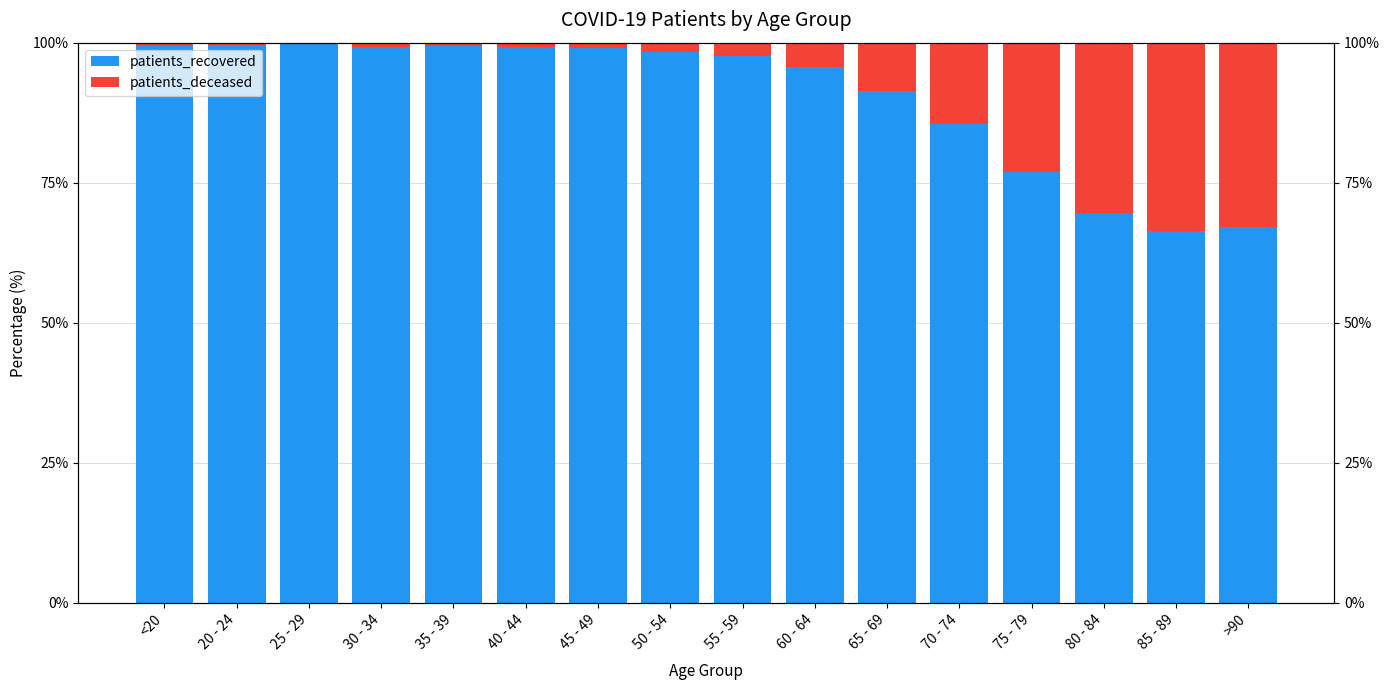

What is the value of the patients_recovered bar at the 6th from the left?

99.3